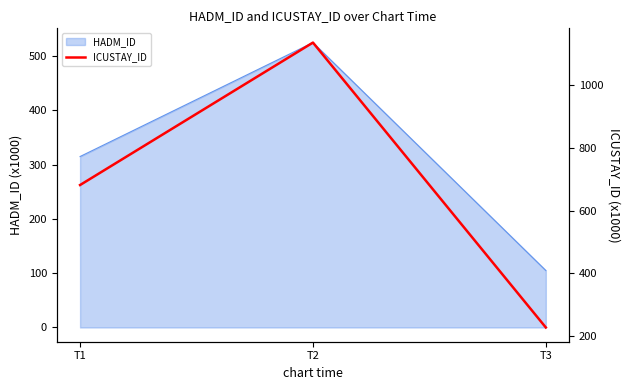

Rank the categories by value from lowest to highest.

T3, T1, T2